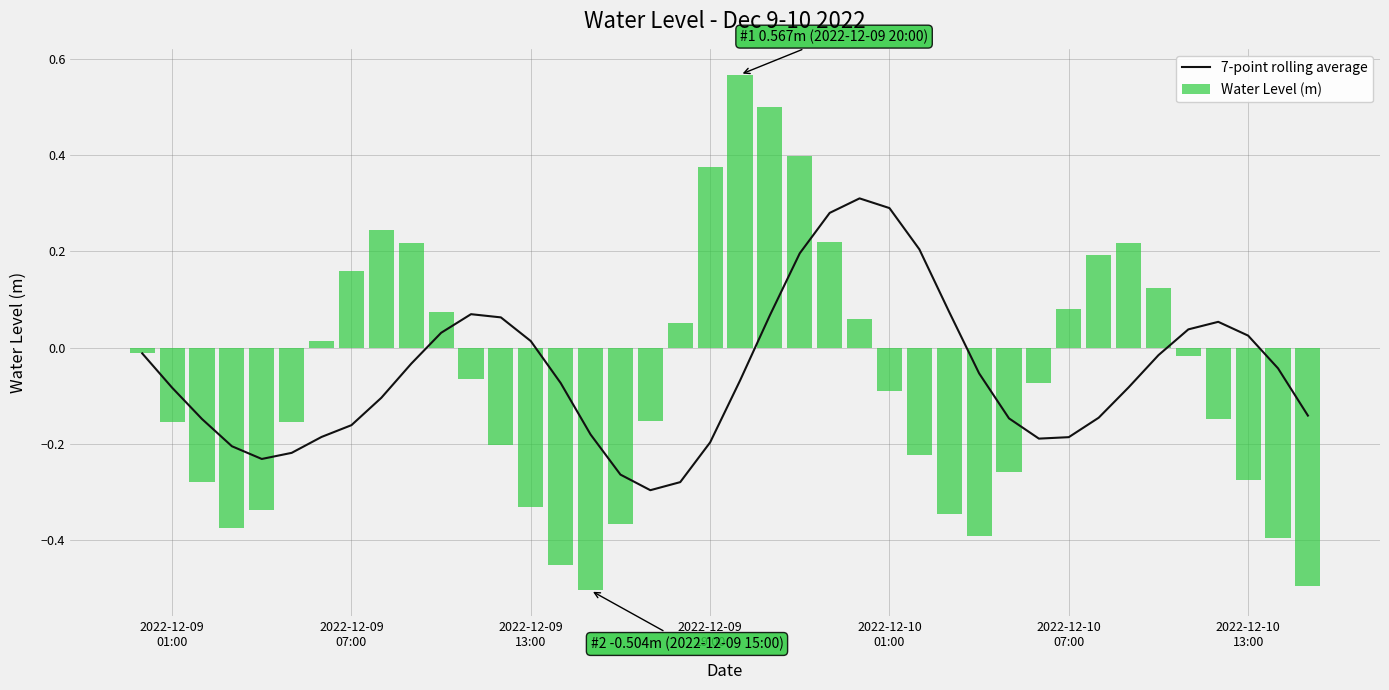

Rank the series by their maximum value, from highest to lowest.

Water Level (m), 7-point rolling average